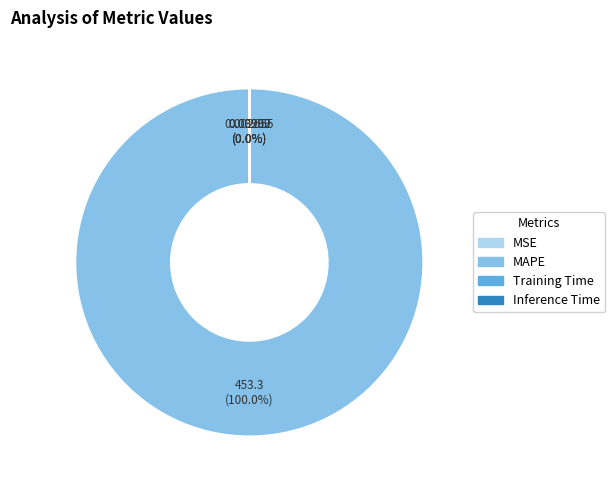

Does MAPE account for over 50% of the chart?

Yes